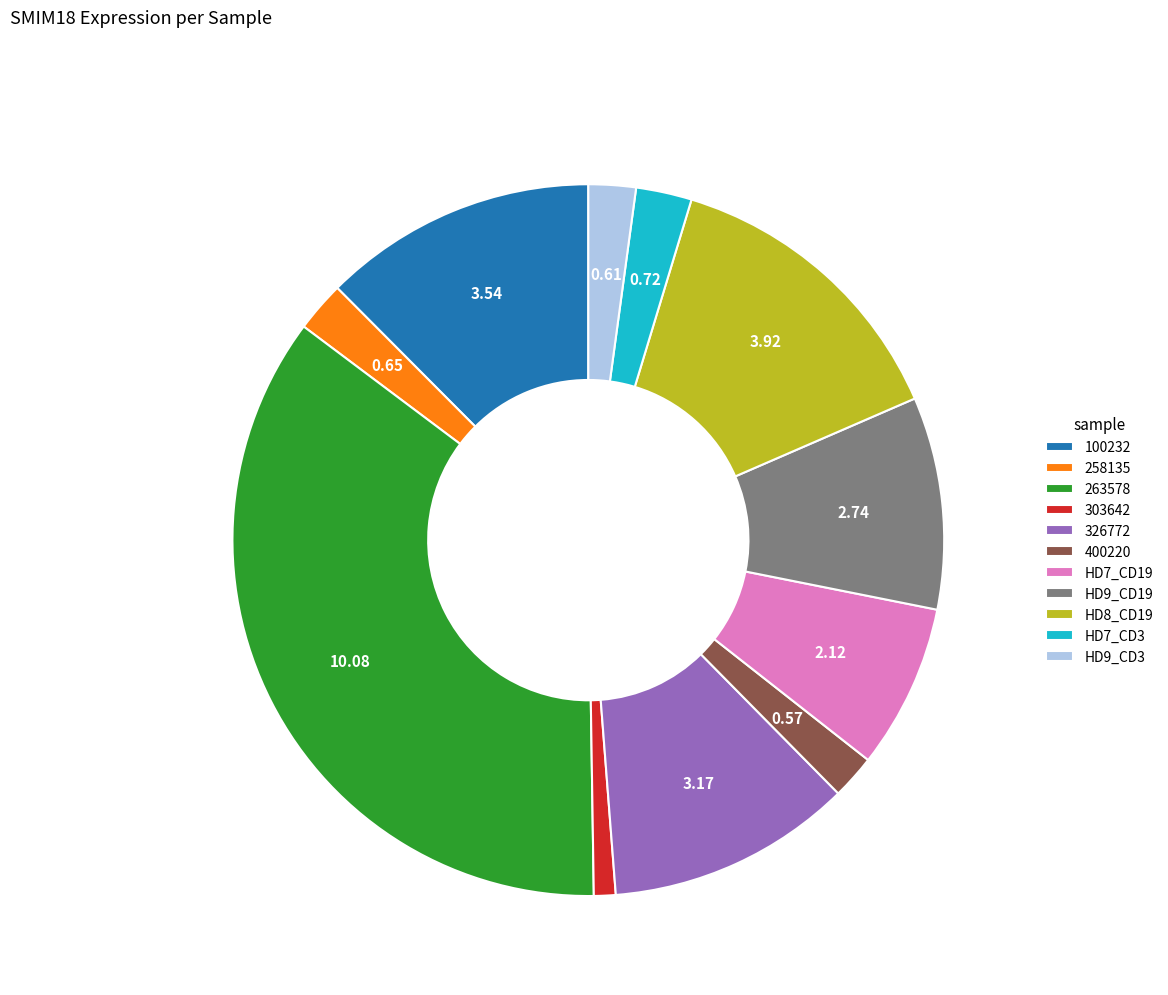

Does 263578 account for over 50% of the chart?

No